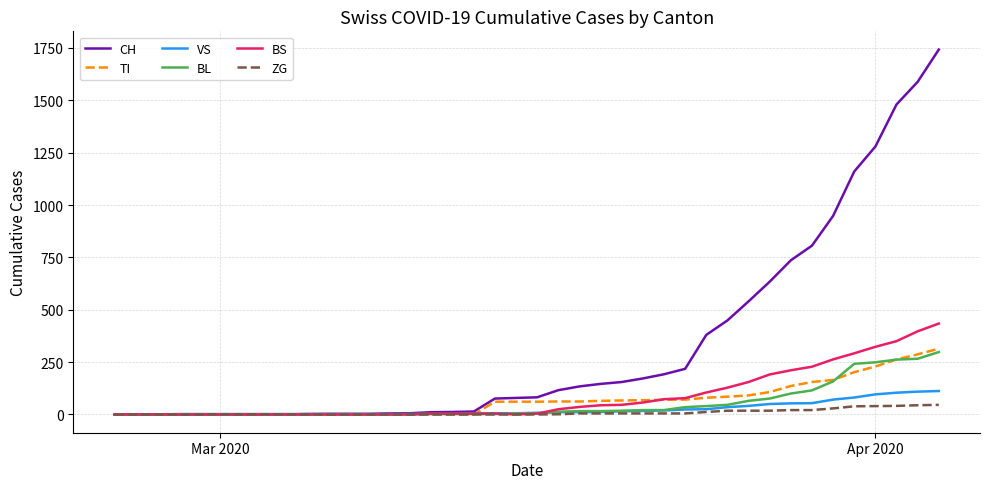

Which series has the largest total across all categories?

CH